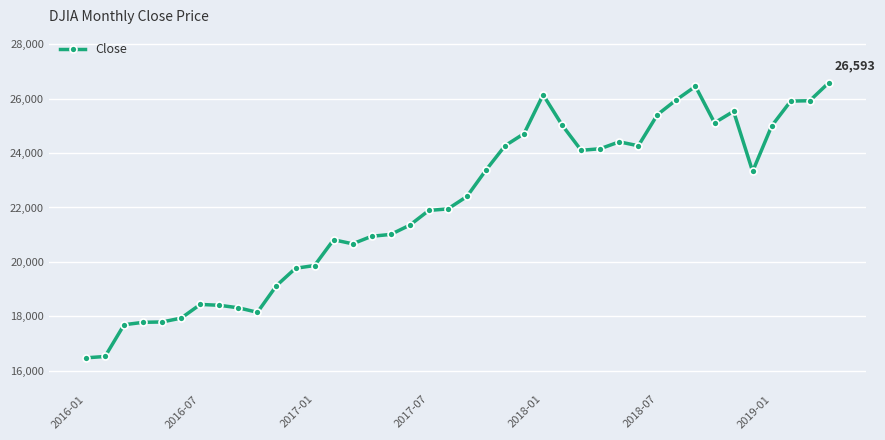

What is the value of the 22nd point from the left?

23377.2